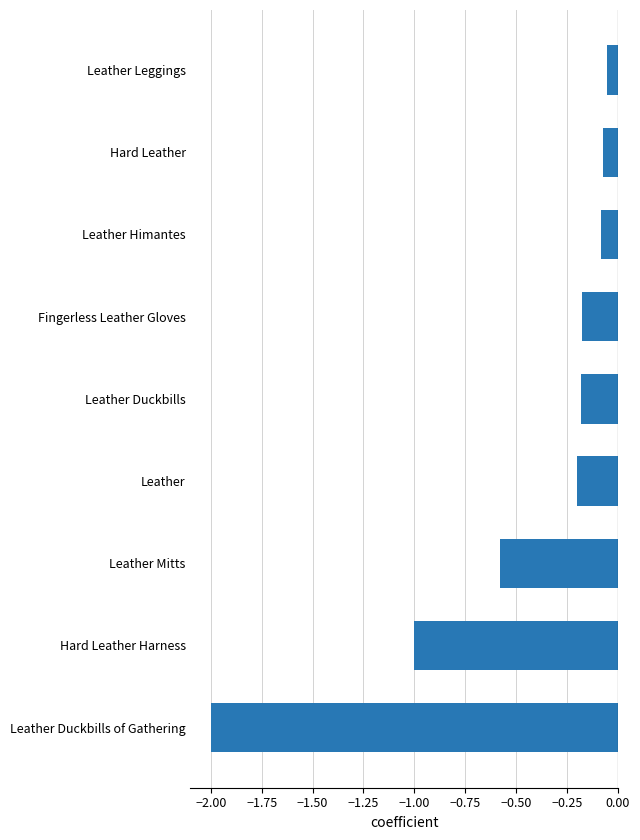

What is the difference between the second highest and second lowest values?

0.9